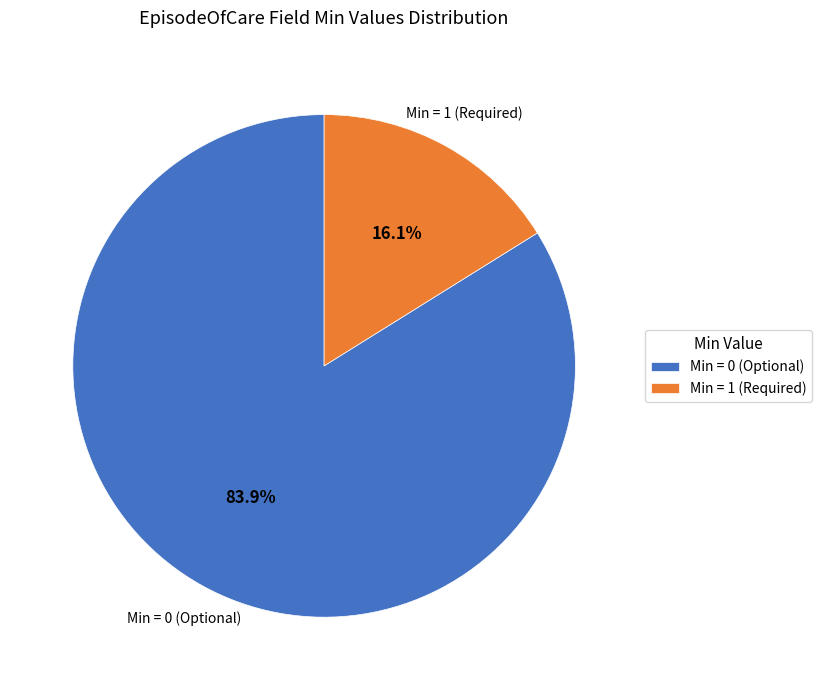

Which has a higher value, Min = 0 (Optional) or Min = 1 (Required)?

Min = 0 (Optional)